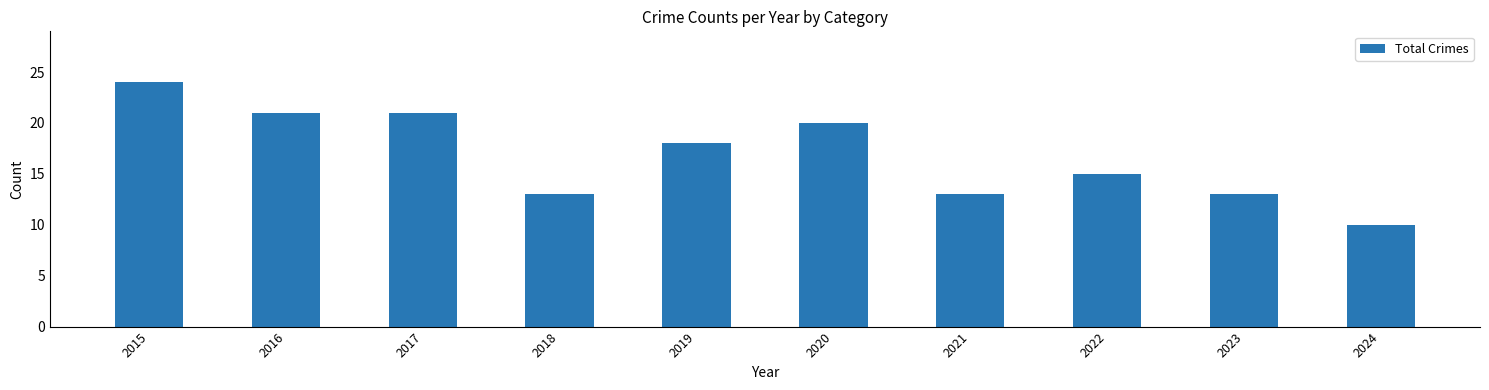

Does the chart contain stacked bars?

No